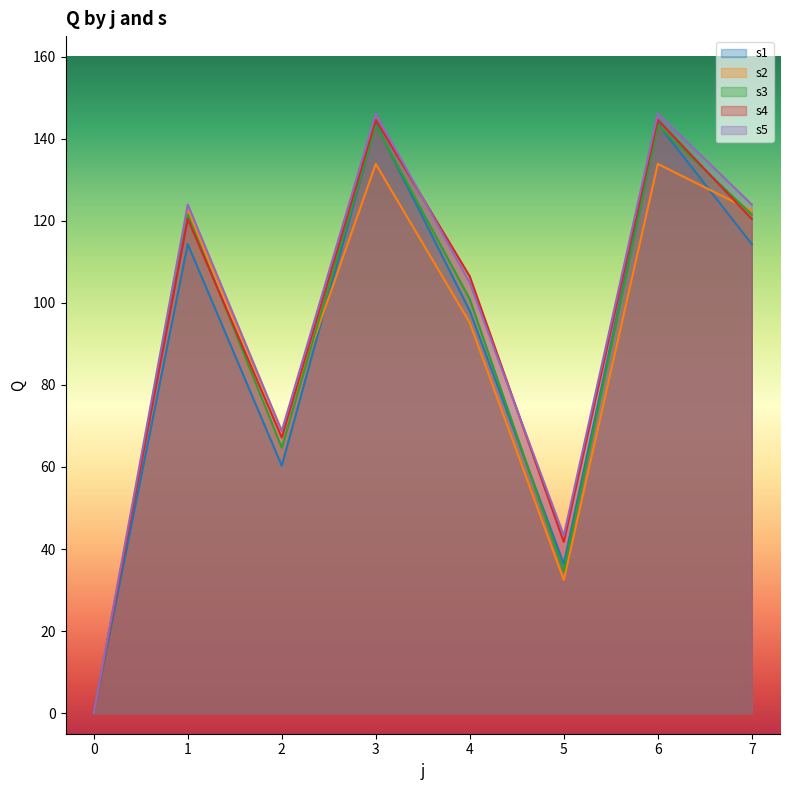

True or false: s4 has more than 2 interior local peaks.

True